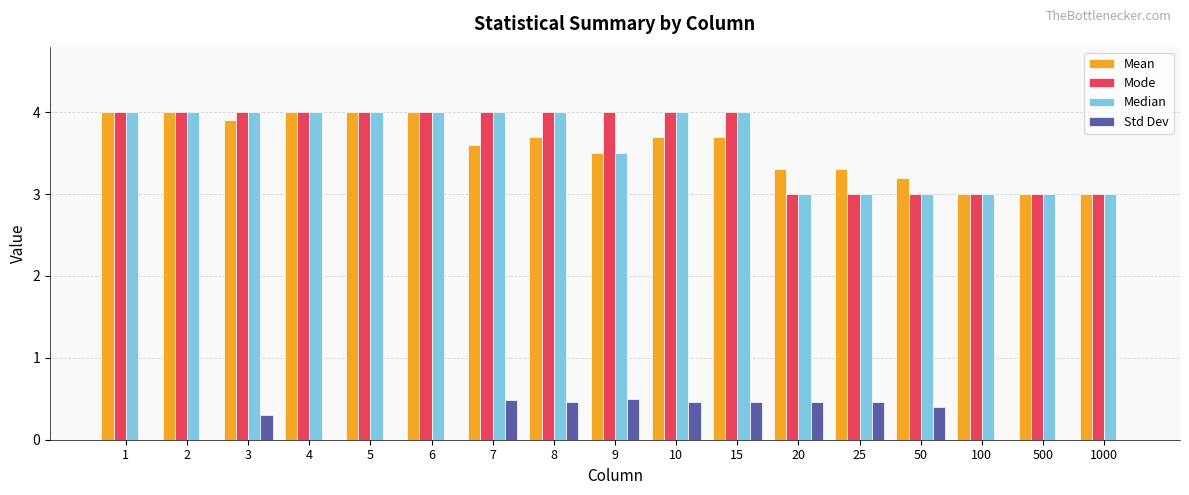

How many groups of bars are there?

17